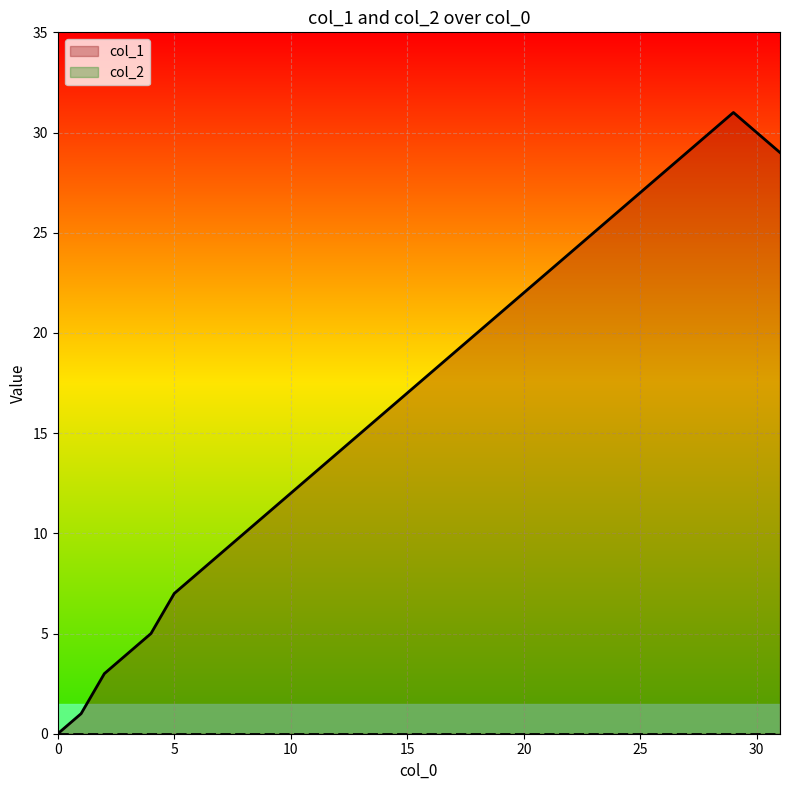

Which series has the widest spread of values?

col_1